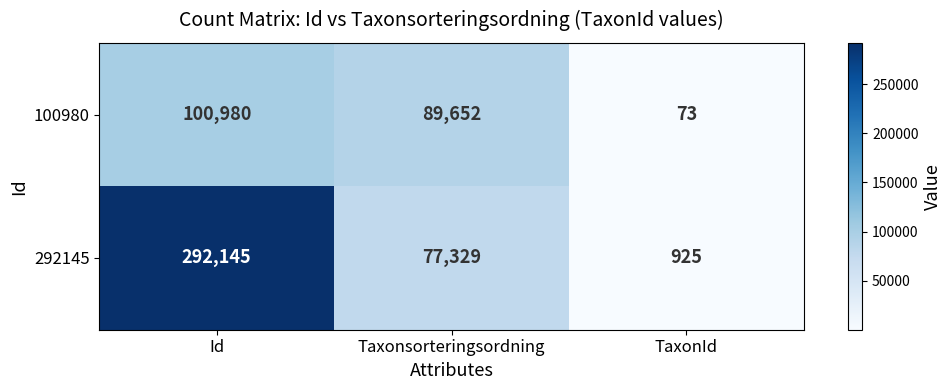

The value of 100980 at Id is 47433. True or false?

False